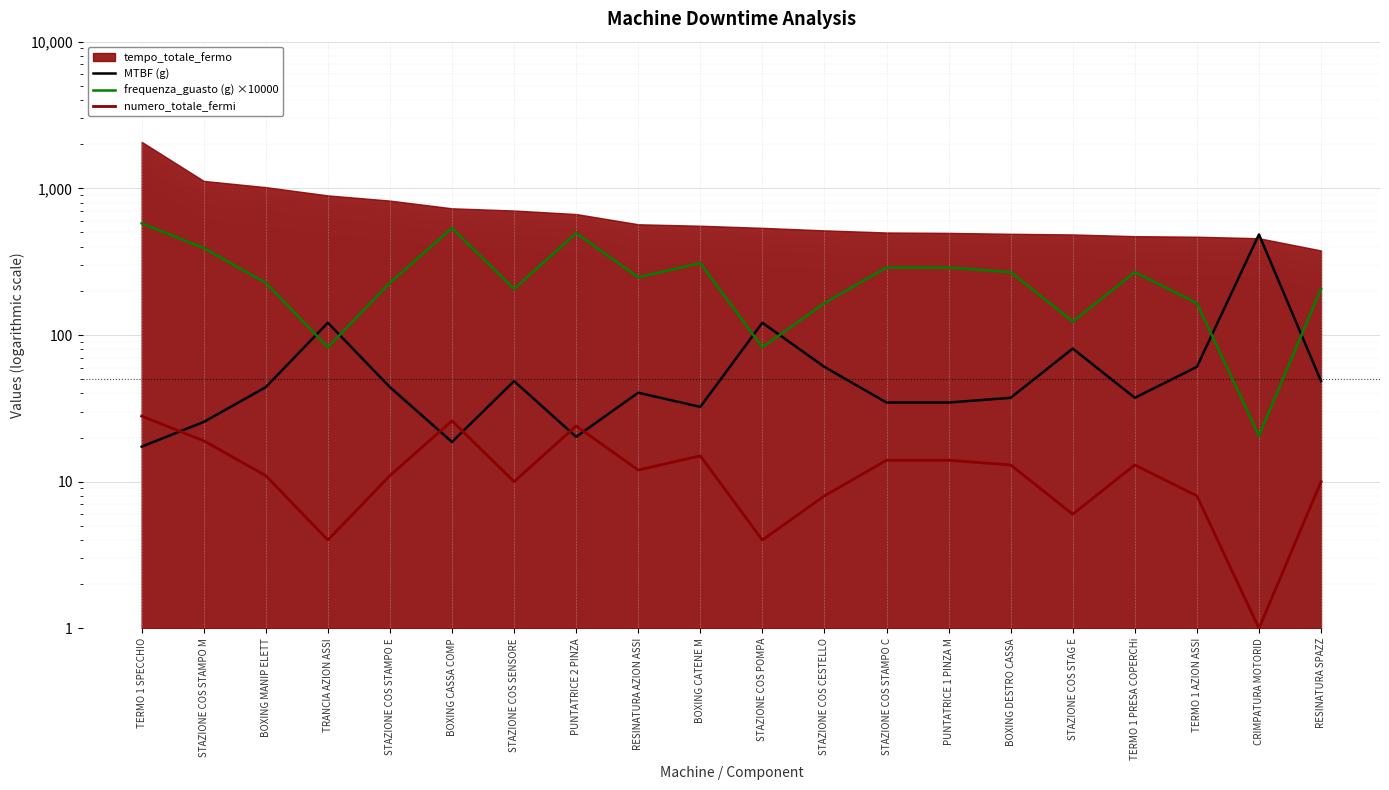

What is the sum of all numero_totale_fermi values?

251.0